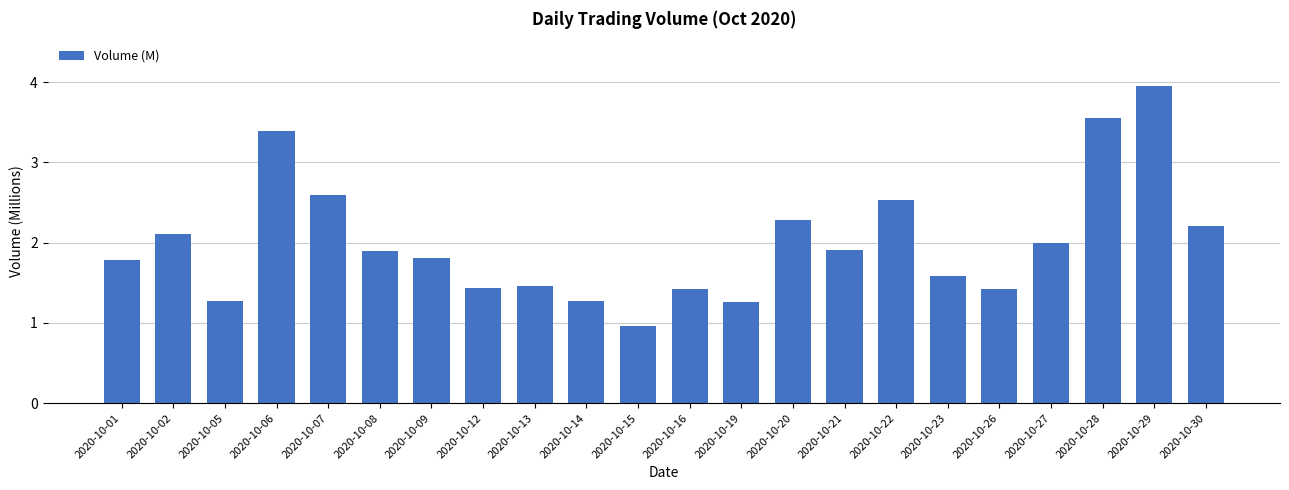

Which category has the lowest value across all series?

2020-10-15